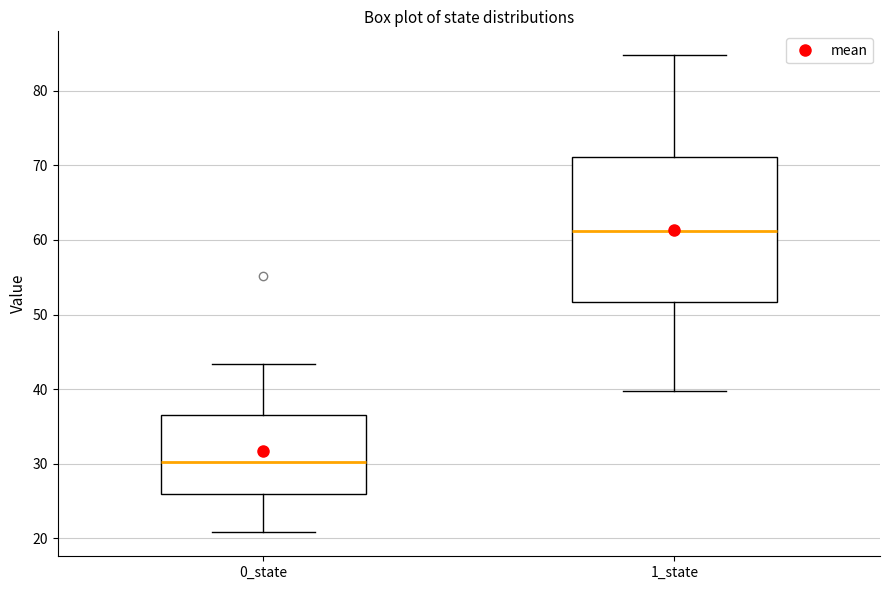

Where does the median line of the box for 1_state sit on the y-axis? The values are not printed on the chart, so give them approximately, as read against the axis.

61